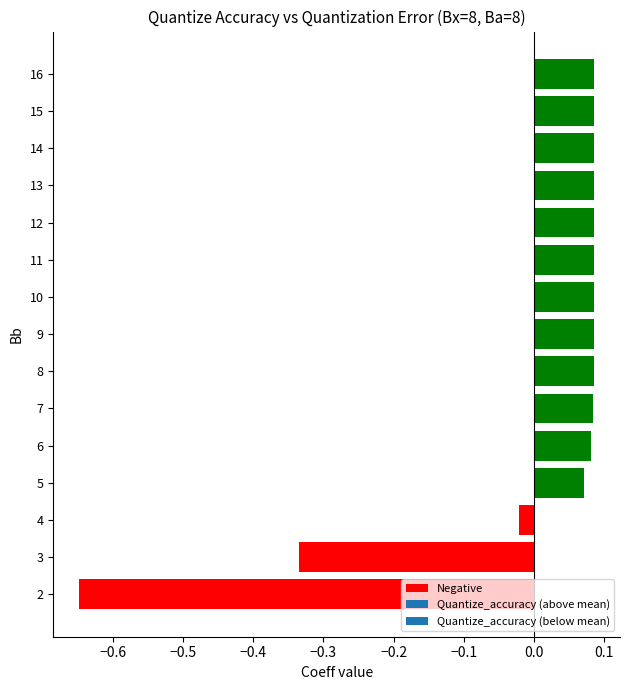

Is the value of Quantize_accuracy at 3 greater than the value of Quantization_error at 7?

No